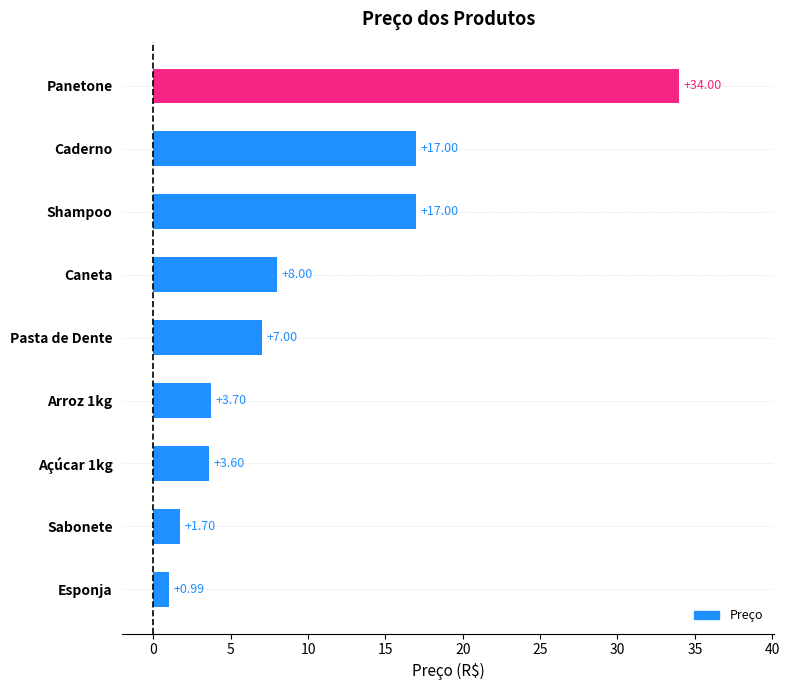

Which has a higher value, Pasta de Dente or Açúcar 1kg?

Pasta de Dente